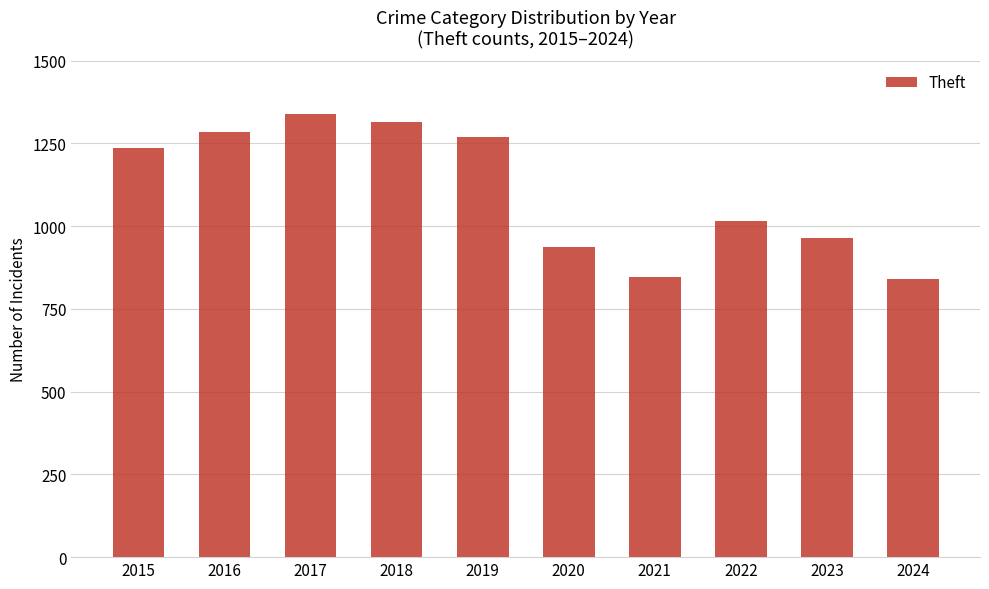

Which label corresponds to the largest value in the chart?

2017